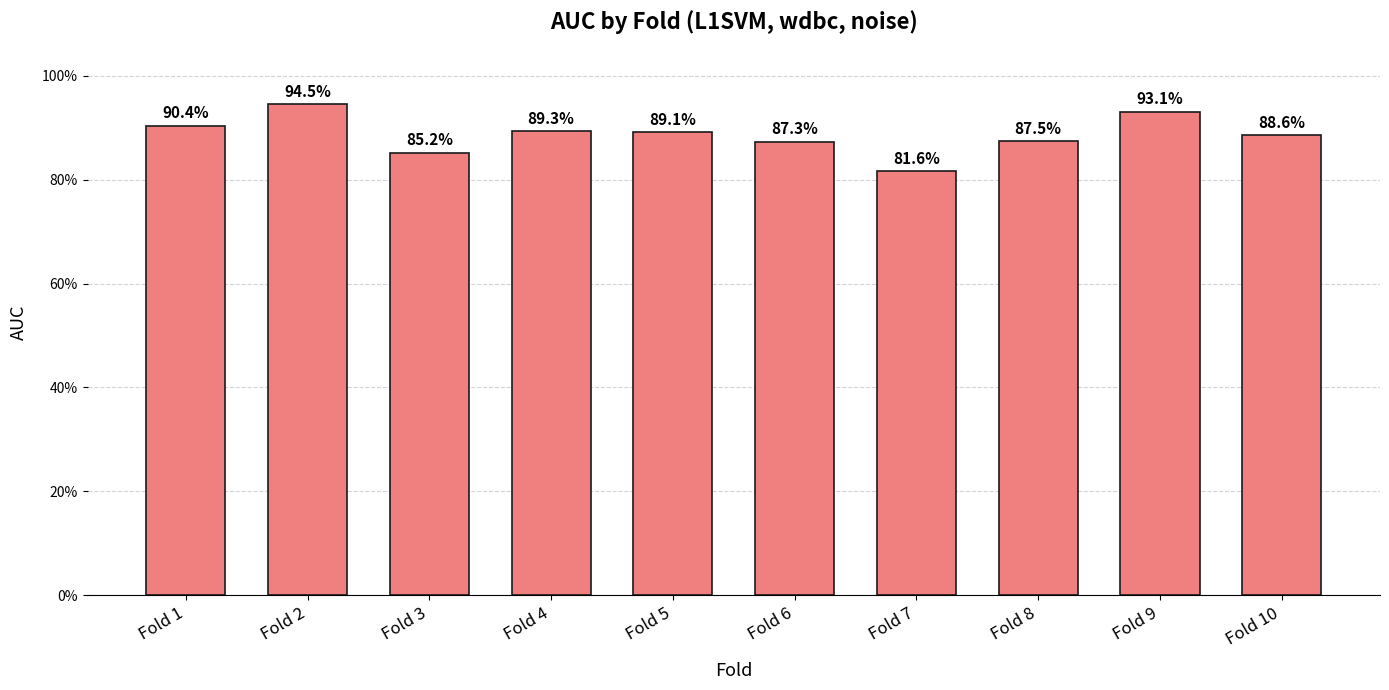

What is the value of the 7th bar from the left?

0.8